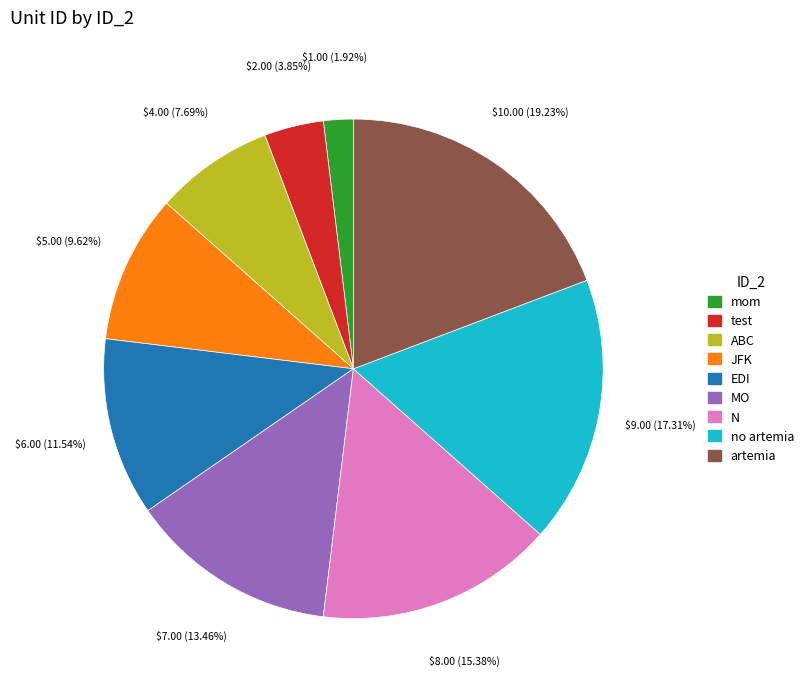

Do mom and ABC together represent more than half of the pie?

No